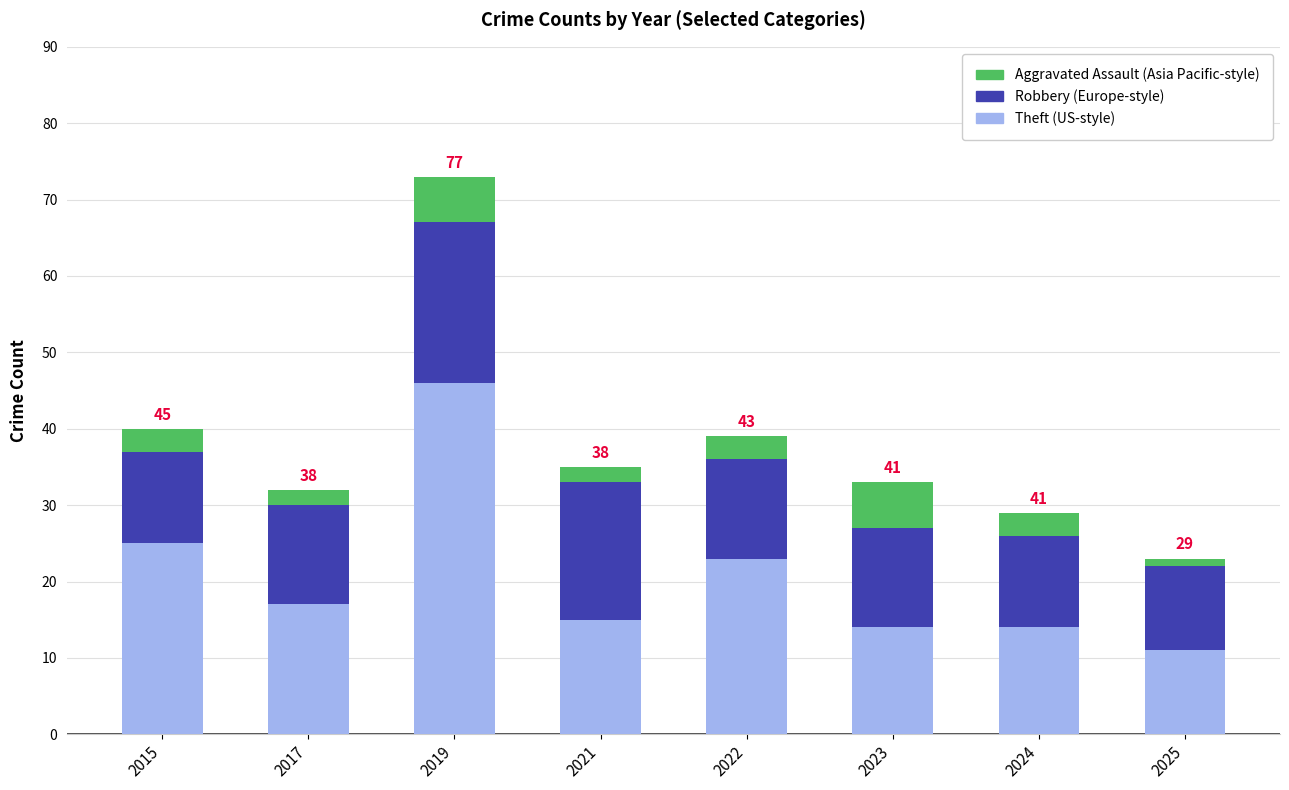

What is the total value across all series at 2015?

40